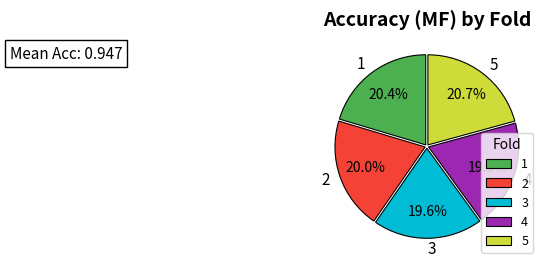

Is it true that 5 is 21% of the pie?

True